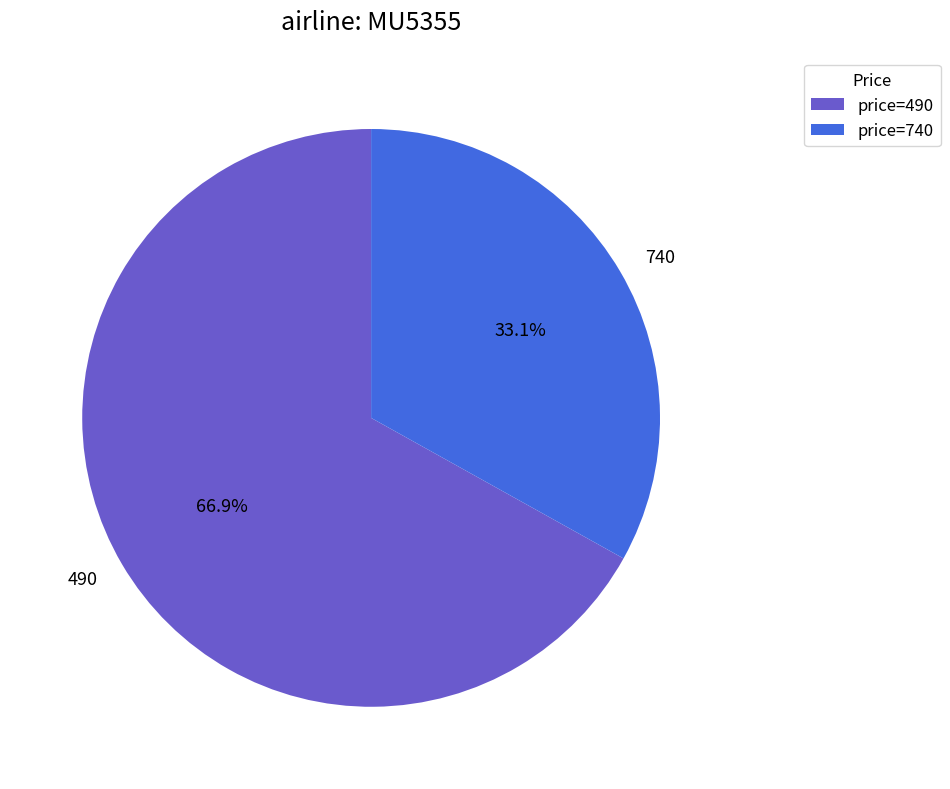

Do 740 and 490 together represent more than half of the pie?

Yes